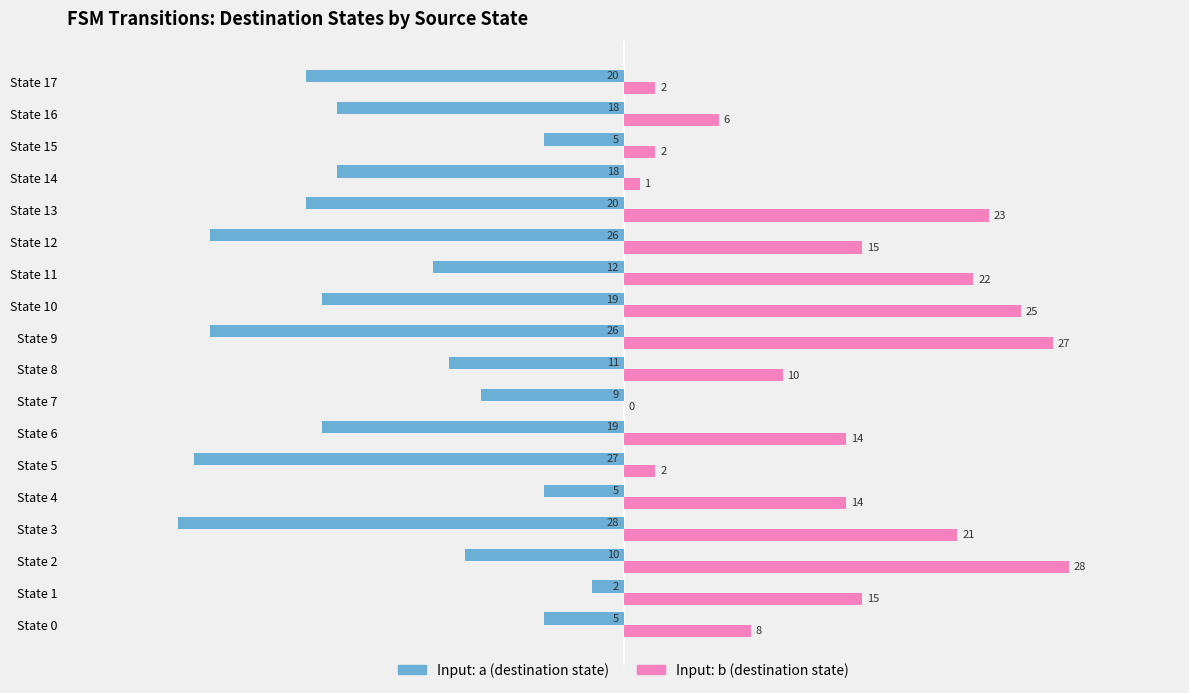

At which category is the sum across all series the highest?

State 2